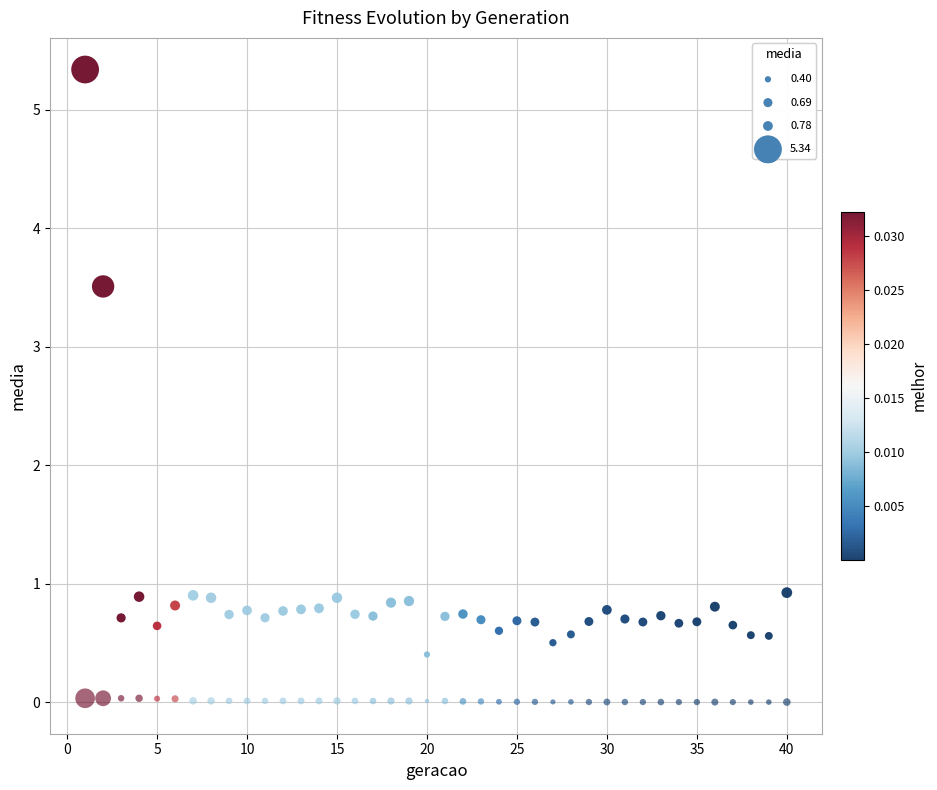

How many data points are displayed?

80